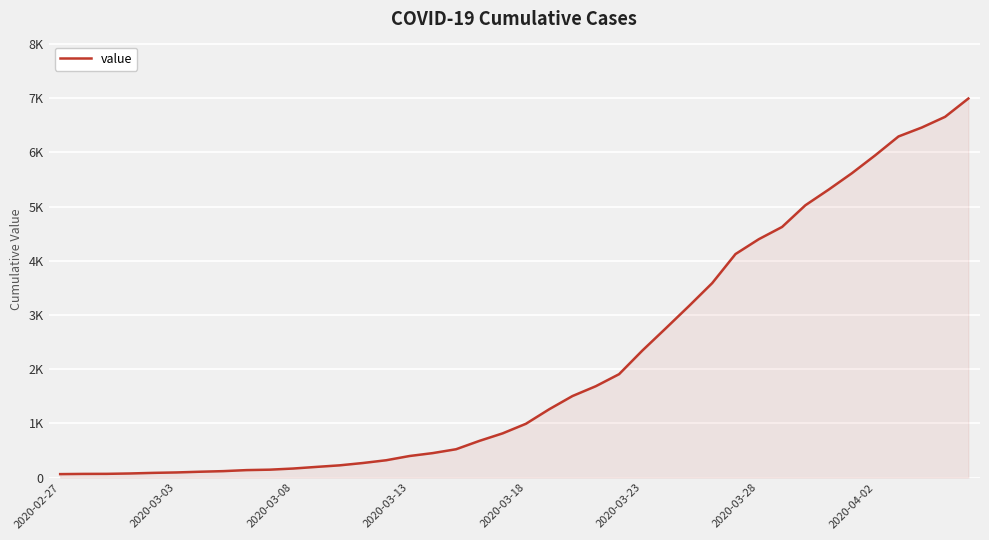

Does the chart display data point markers on the line(s)?

No